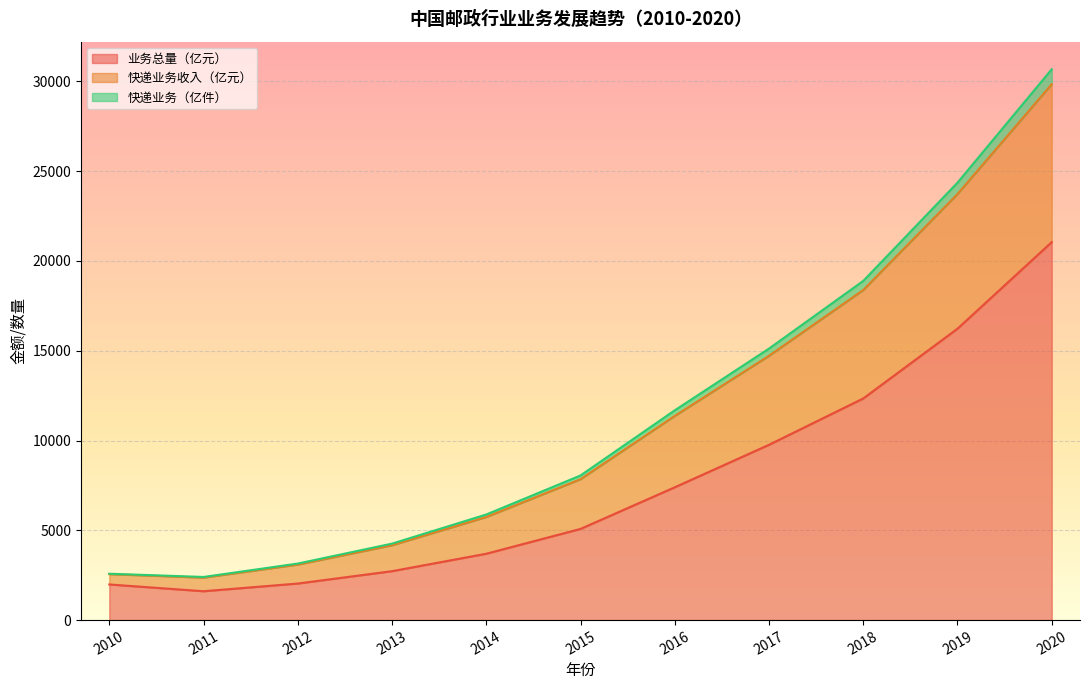

How many values in the 快递业务（亿件） series exceed 7848?

6